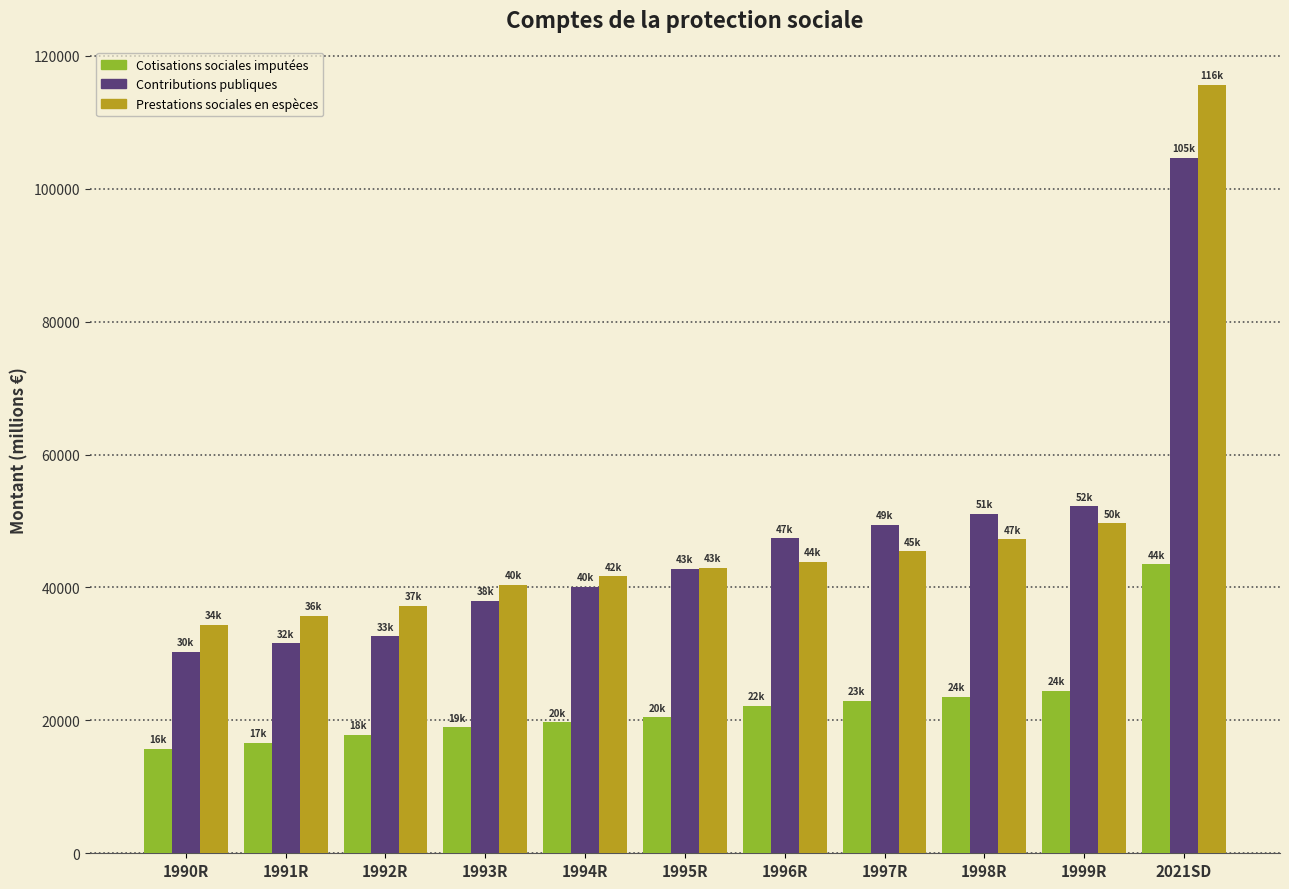

What is the highest value of the Contributions publiques series?

104677.4